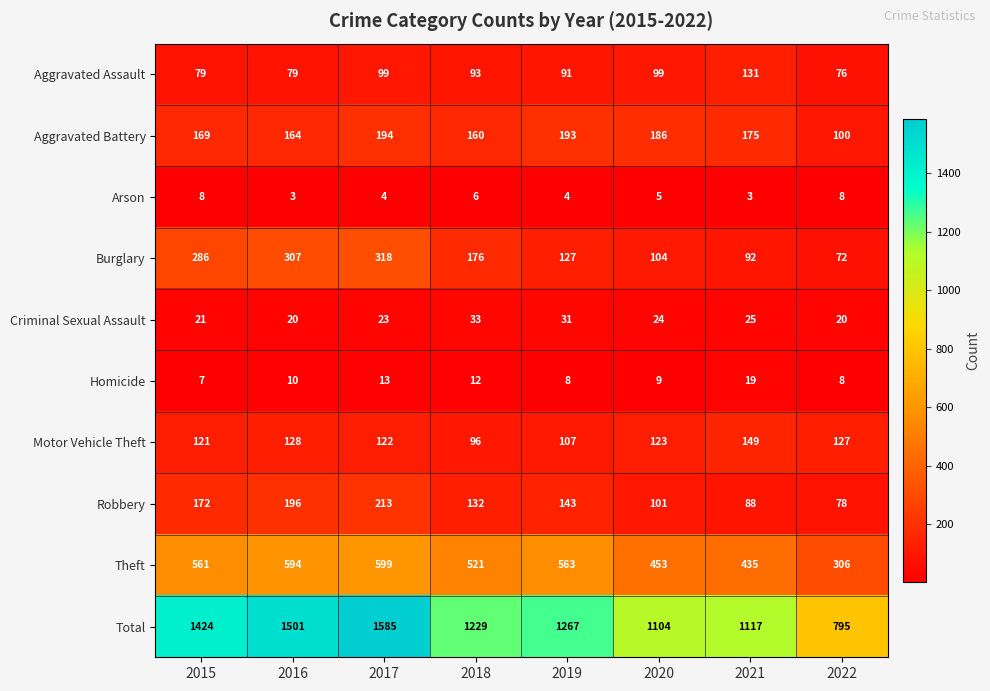

What is the smallest value displayed?

3